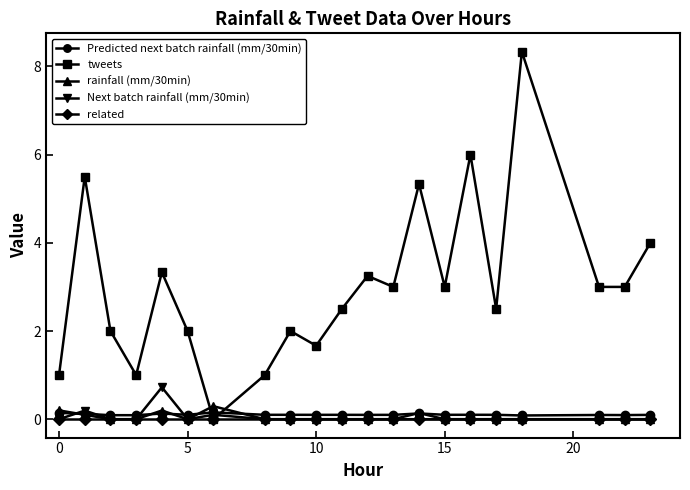

Count the number of data series in this chart.

5